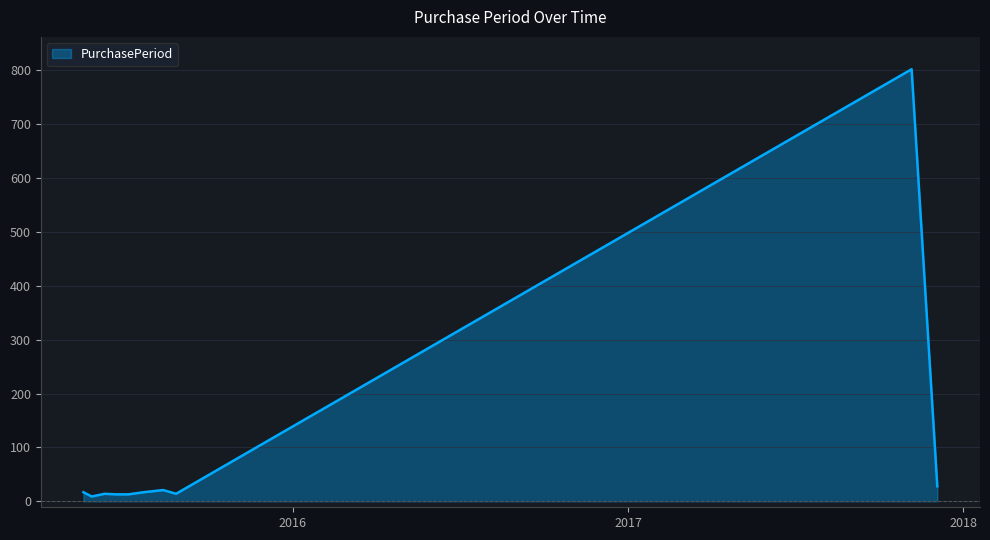

What is the maximum value shown in the chart?

802